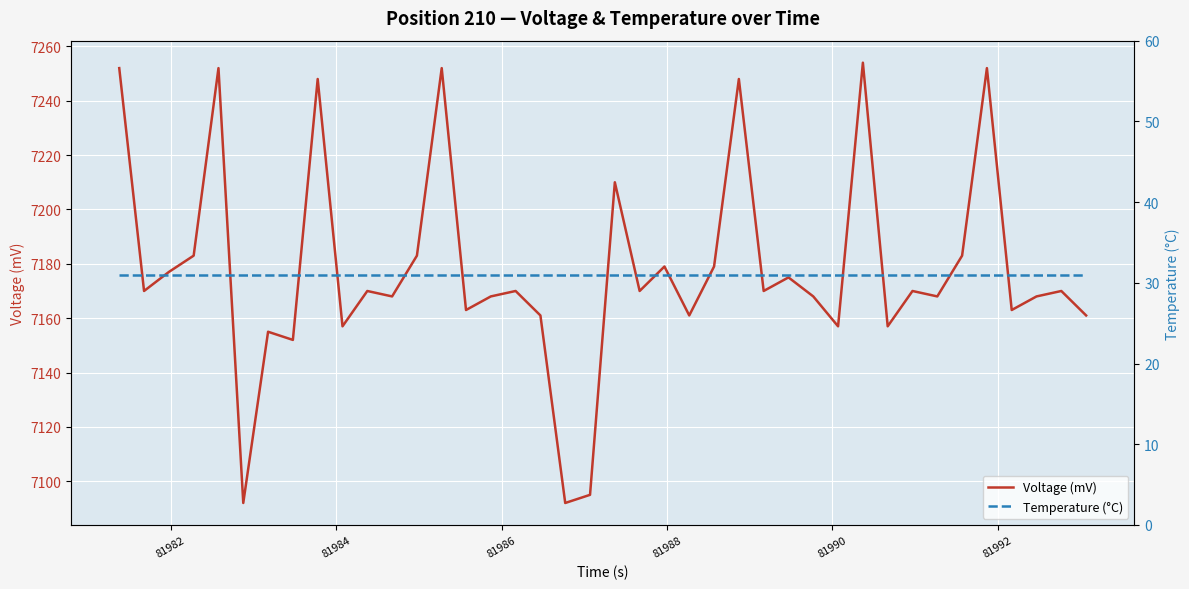

What is the minimum value for Voltage (mV)?

7092